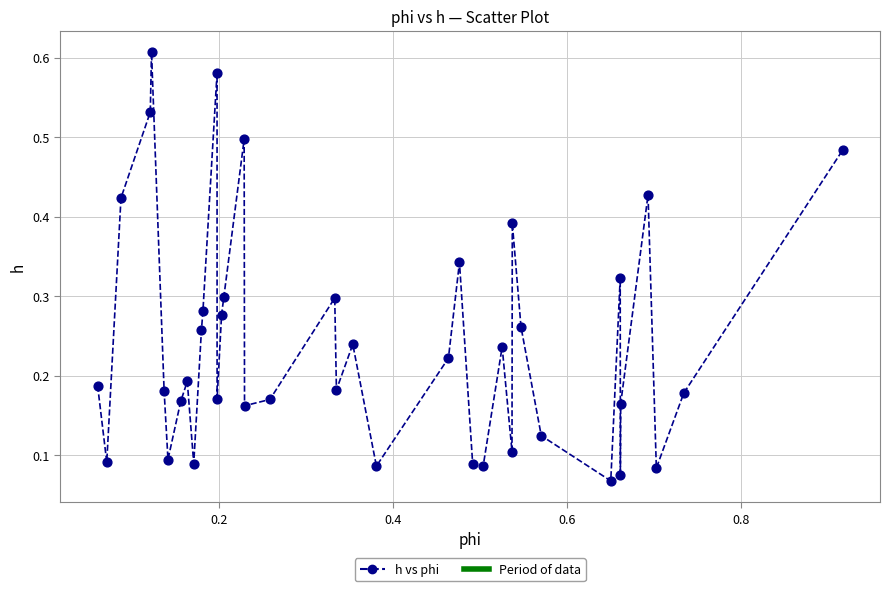

What is the range of X values (max minus min)?

0.9